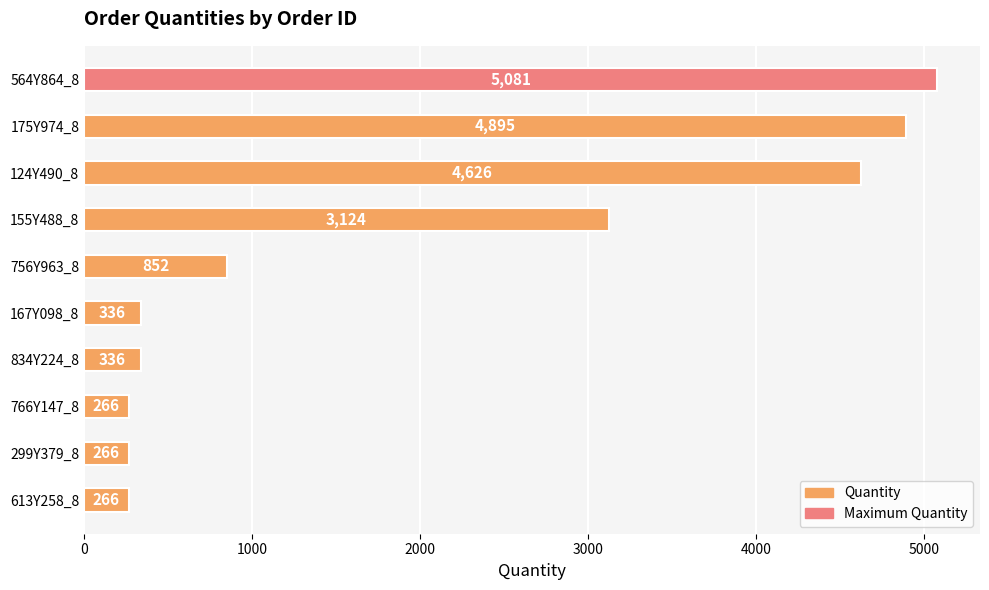

At which label is the value closest to 2673?

155Y488_8